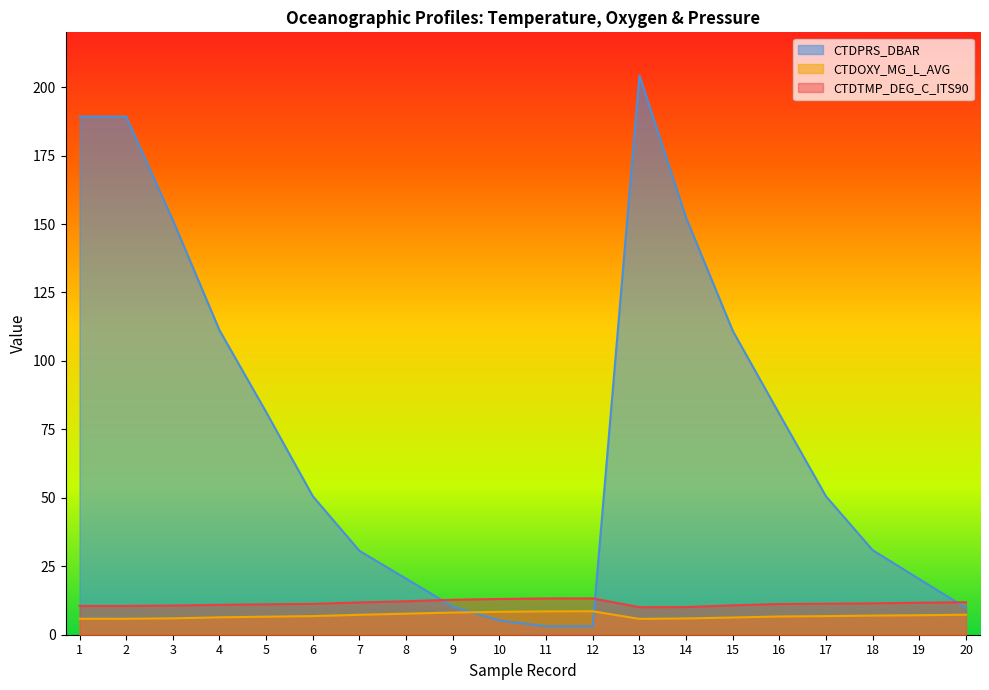

What value does the CTDPRS_DBAR series have at 7?

30.6